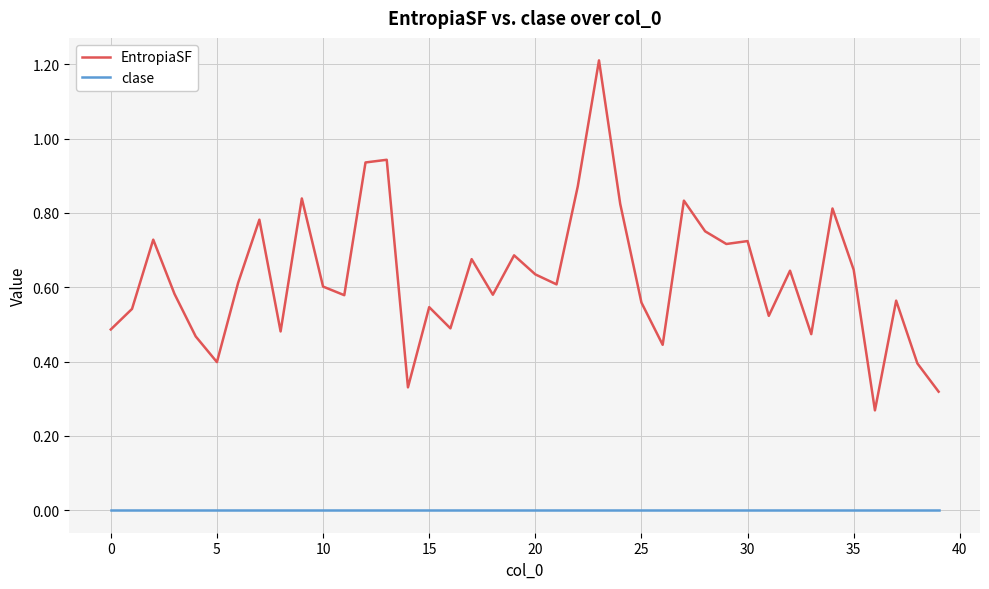

Which series has the widest spread of values?

EntropiaSF